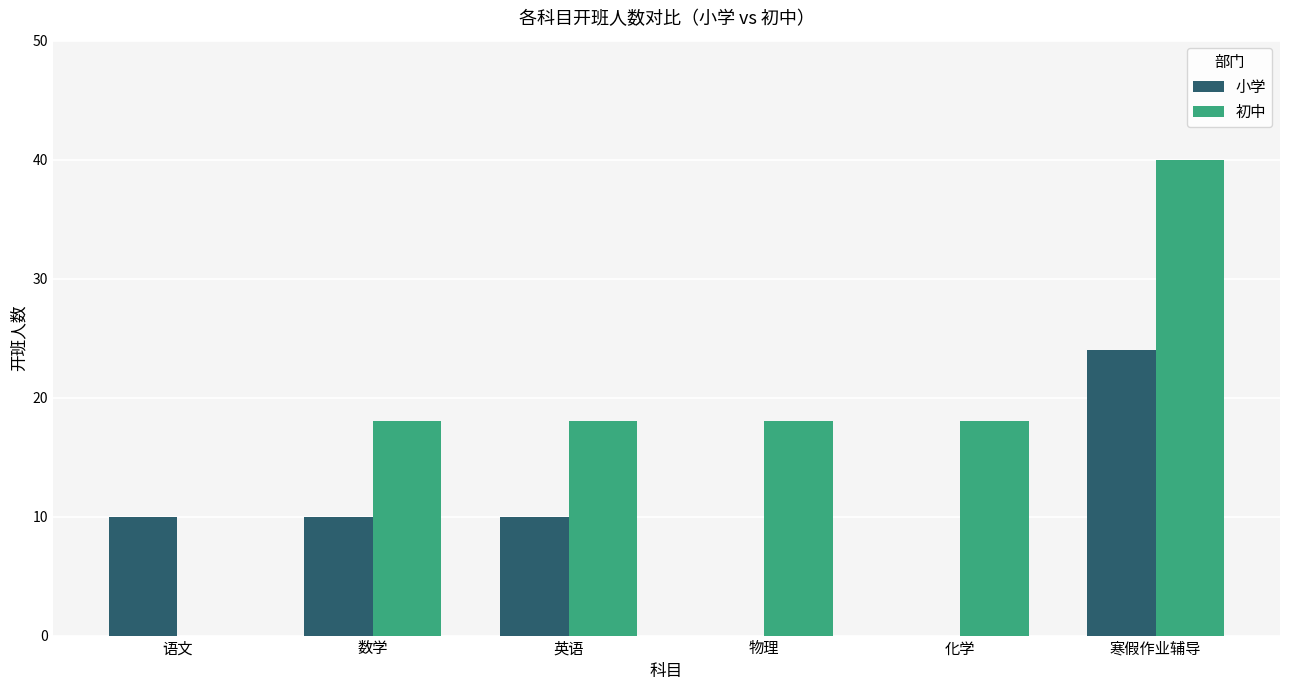

The value of 初中 at 语文 is 0. True or false?

True